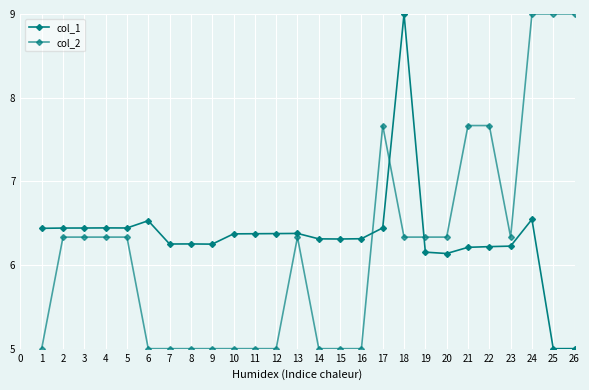

Which series has the largest range (max minus min)?

col_1